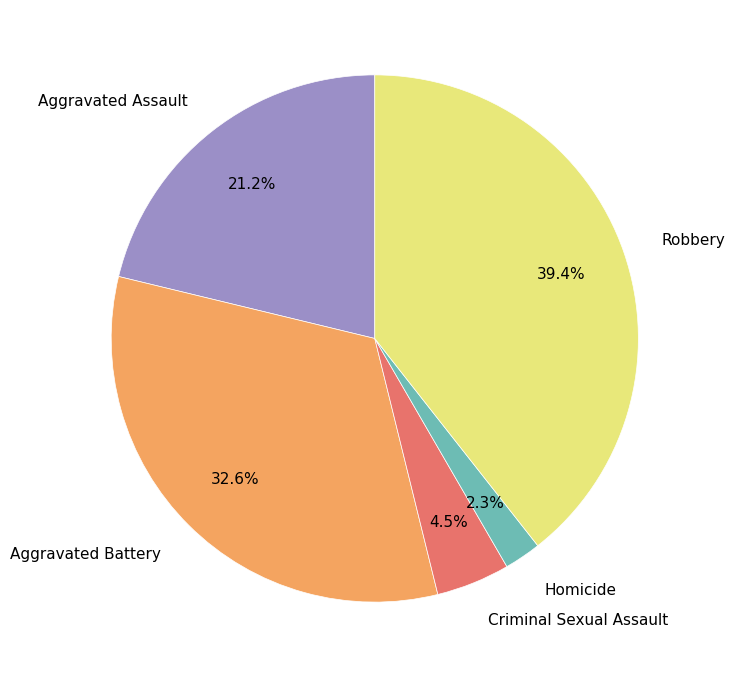

Count the number of slices in the pie.

5